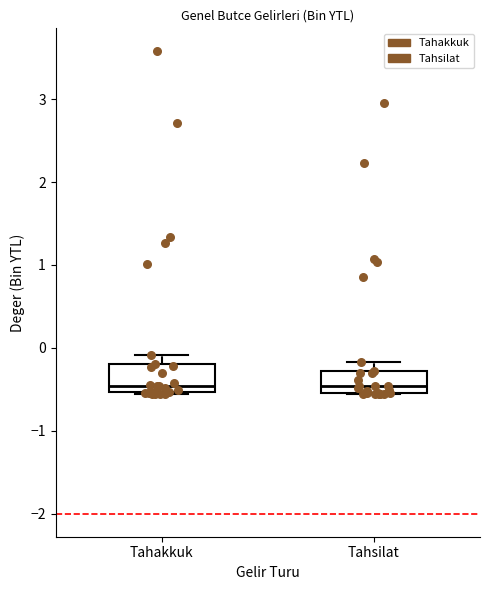

Reading left to right, transcribe this box plot: for each box, give where its median line is, the range the box spans, and where its two whiskers end, as read against the y-axis. The values are not printed on the chart, so give them approximately, as read against the axis.

Tahakkuk: median -0.5 (just above the box's lower edge), box -0.5 to -0.2, whiskers -0.6 to -0.1
Tahsilat: median -0.5 (just above the box's lower edge), box -0.5 to -0.3, whiskers -0.6 to -0.2